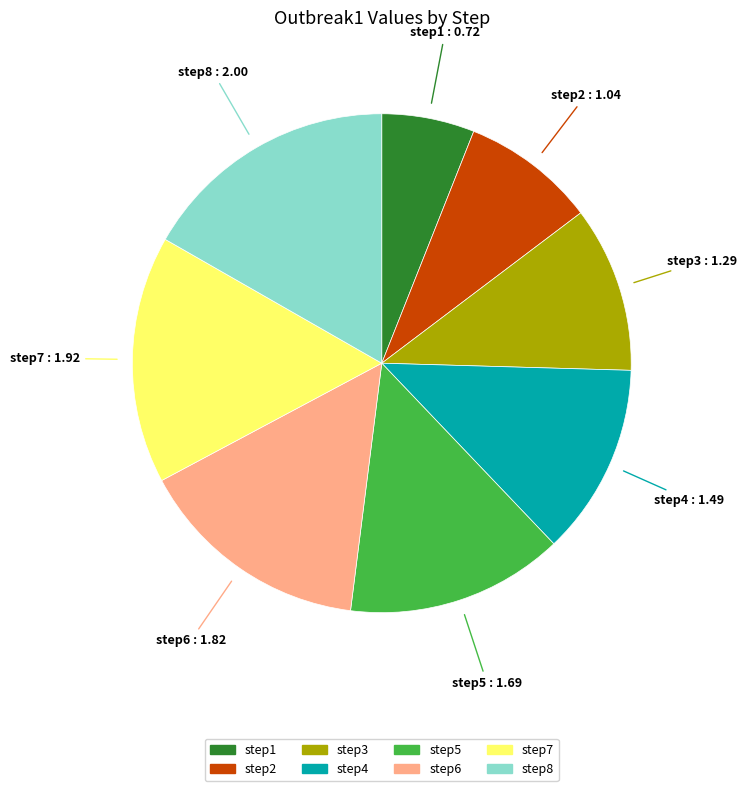

Which slice is the smallest?

step1